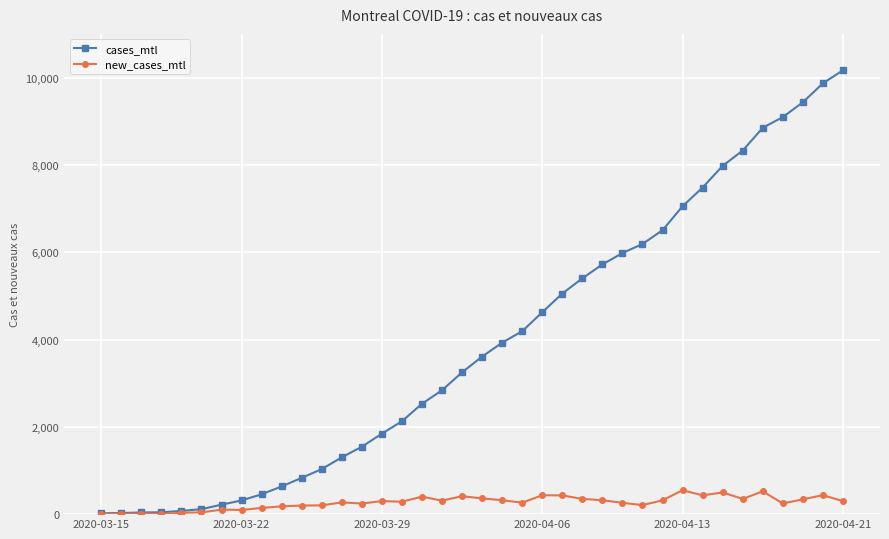

Which series has the widest spread of values?

cases_mtl